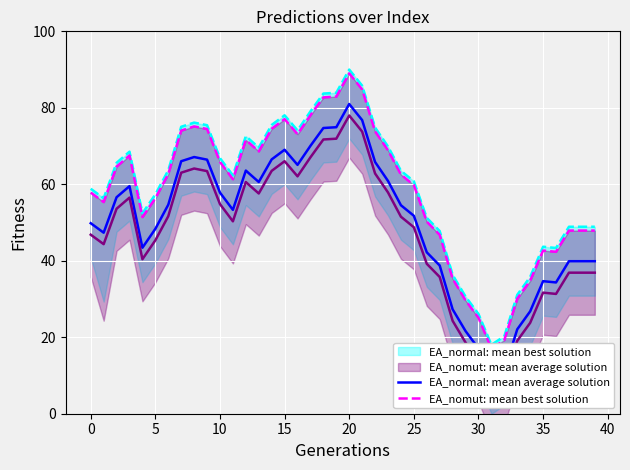

What is the maximum value shown in the chart?

90.0